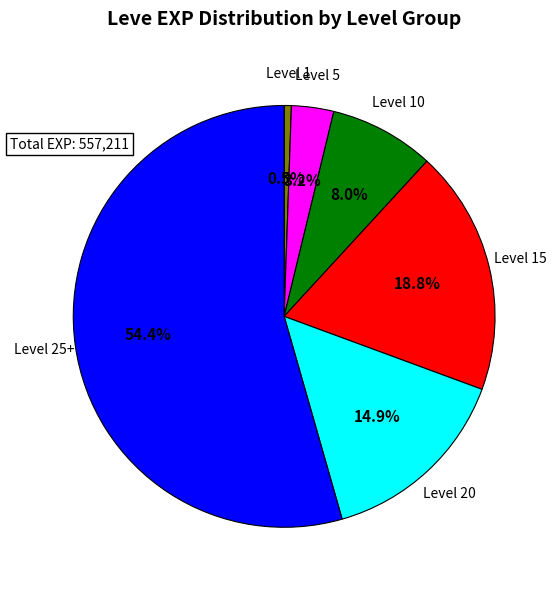

Rank the categories by value from lowest to highest.

Level 1, Level 5, Level 10, Level 20, Level 15, Level 25+